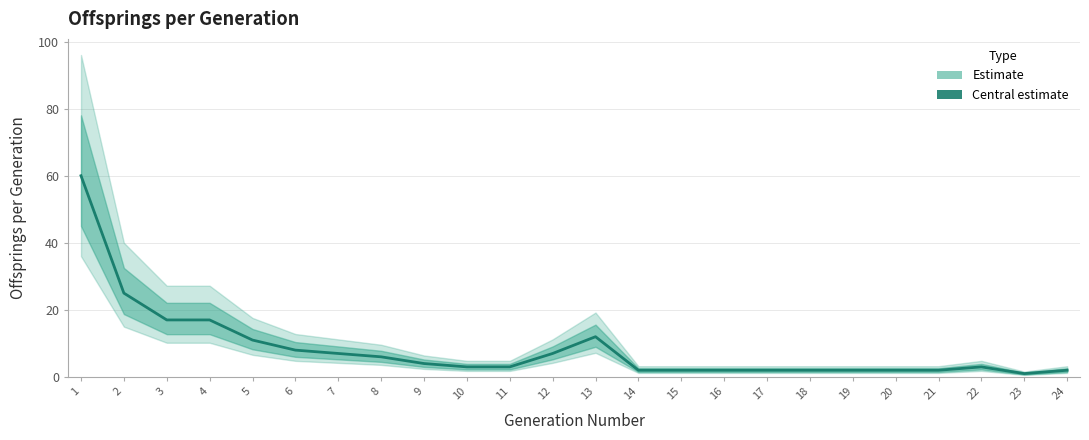

Where is the first local maximum?

13